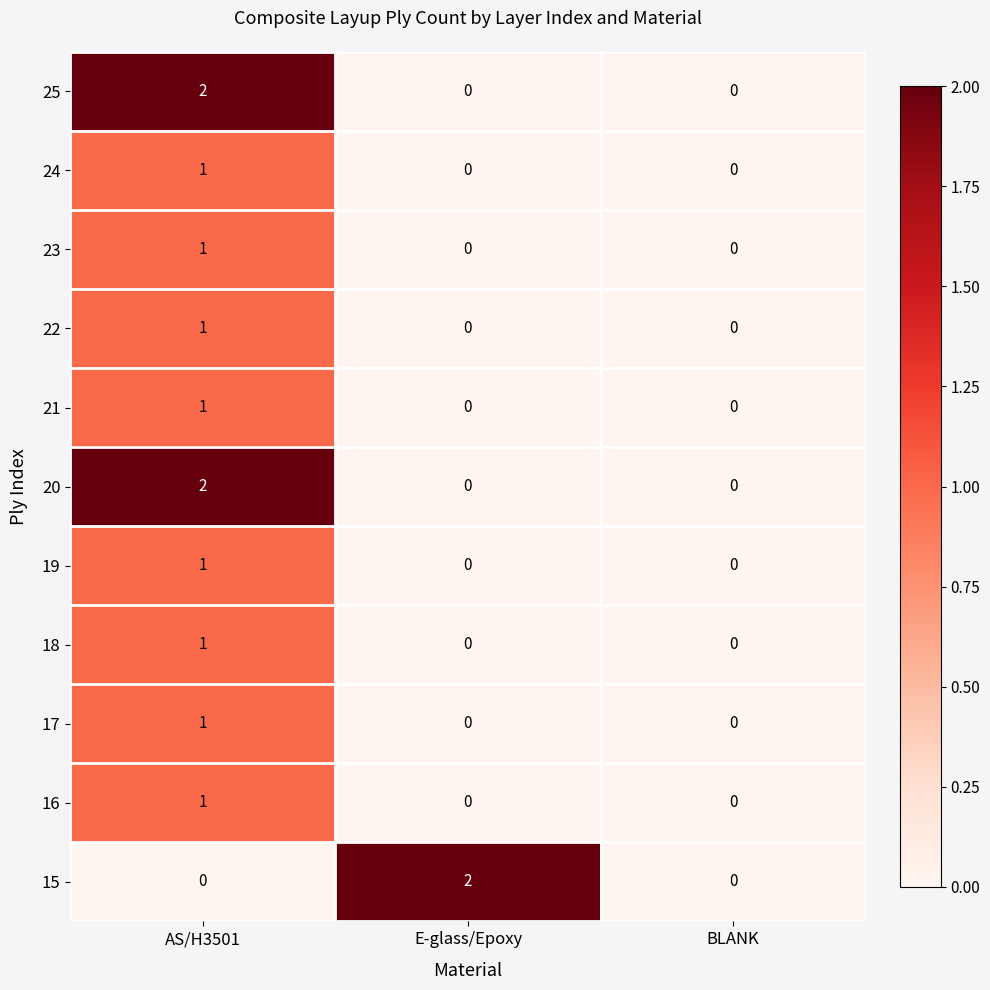

The value of 17 at AS/H3501 is 1. True or false?

True